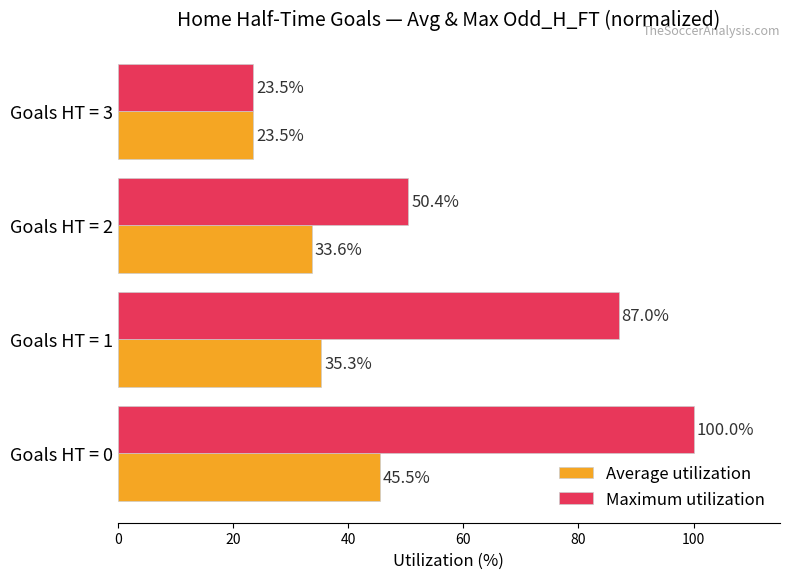

The value of Maximum utilization at Goals HT = 2 is 50.4. True or false?

True